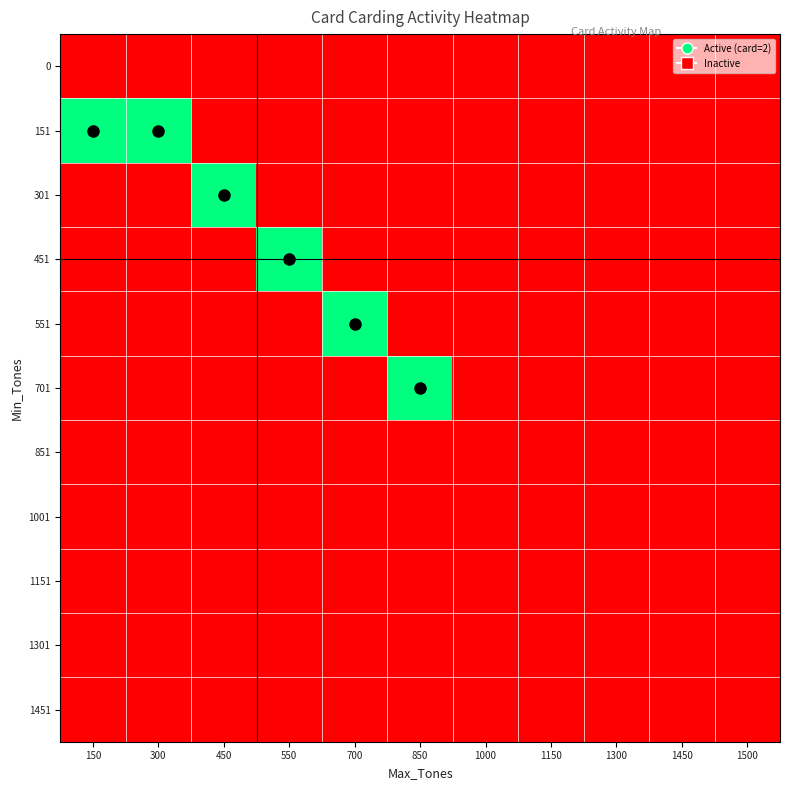

How many distinct data groups are displayed?

11